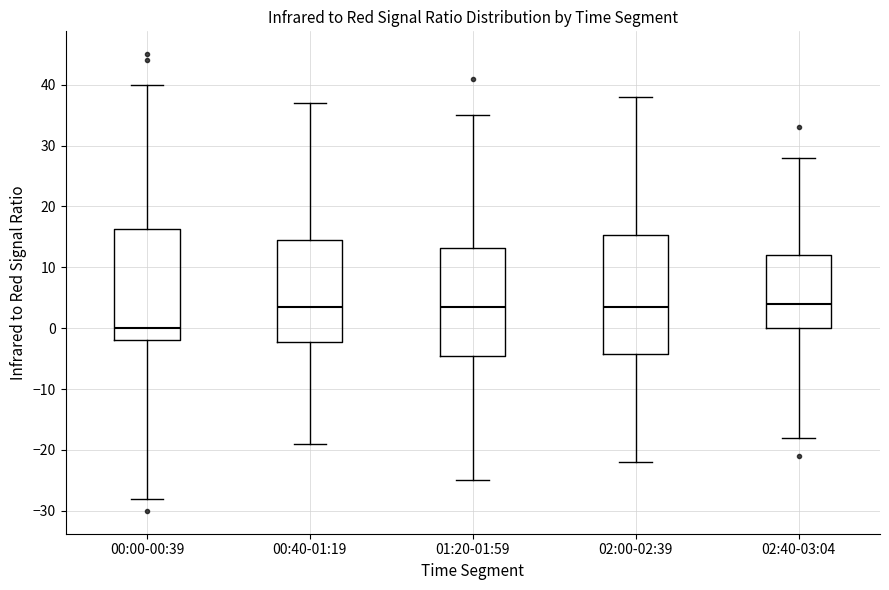

Where does the median line of the box for 00:00-00:39 sit on the y-axis? The values are not printed on the chart, so give them approximately, as read against the axis.

0